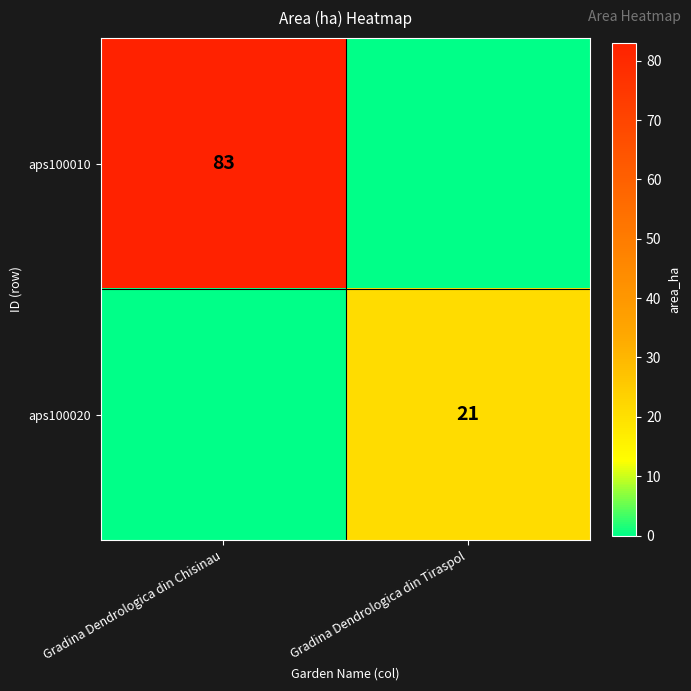

True or false: aps100020 has a value of 21 at Gradina Dendrologica din Tiraspol.

True